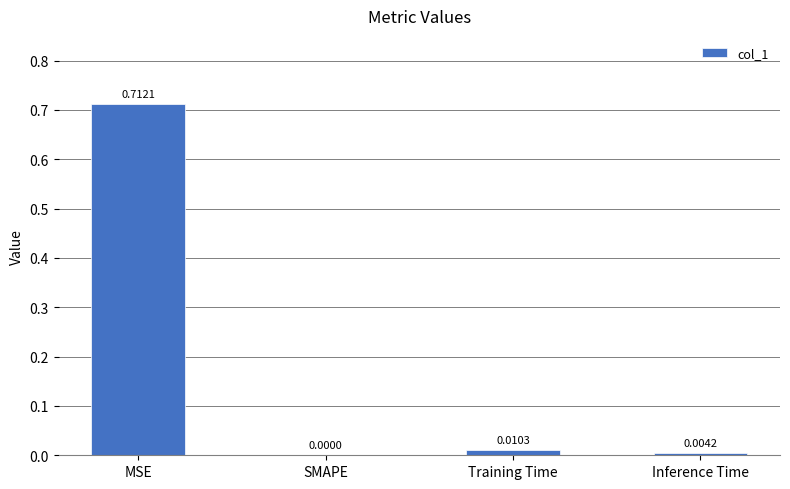

Count the number of categories in the chart.

4